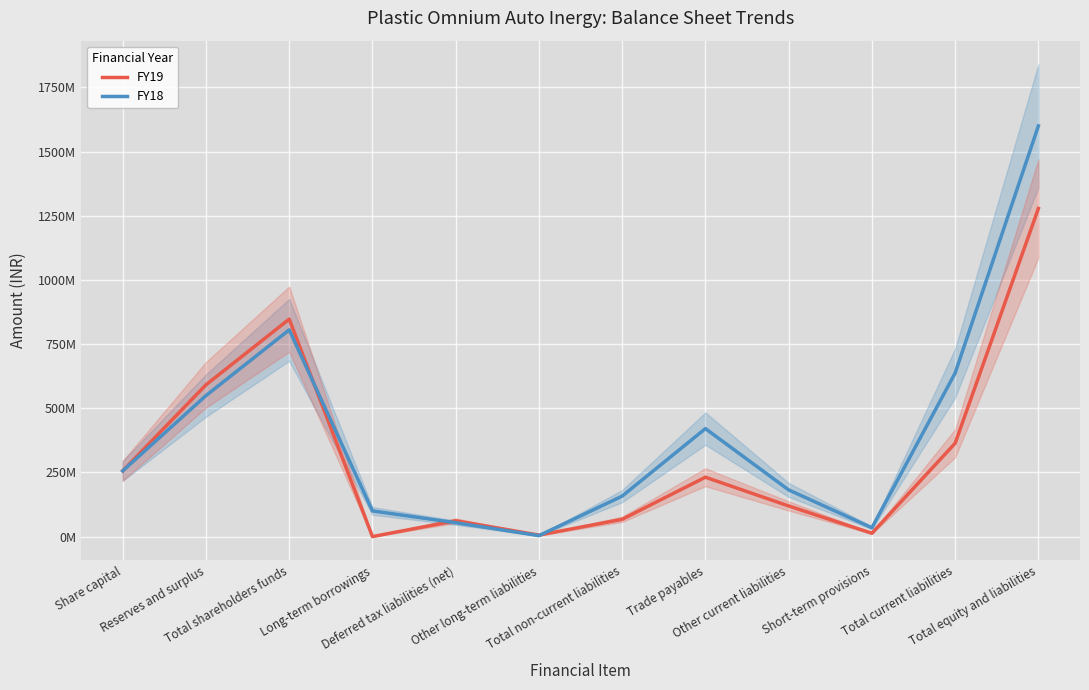

Reading left to right, what are all the values shown in this chart?

FY19: Share capital=256000000	Reserves and surplus=591320000	Total shareholders funds=847320000	Long-term borrowings=0	Deferred tax liabilities (net)=61690000	Other long-term liabilities=5720000	Total non-current liabilities=67410000	Trade payables=231350000	Other current liabilities=119320000	Short-term provisions=12940000	Total current liabilities=363610000	Total equity and liabilities=1278340000
FY18: Share capital=256000000	Reserves and surplus=549380000	Total shareholders funds=805380000	Long-term borrowings=100000000	Deferred tax liabilities (net)=54080000	Other long-term liabilities=3630000	Total non-current liabilities=157710000	Trade payables=420710000	Other current liabilities=181960000	Short-term provisions=34430000	Total current liabilities=637100000	Total equity and liabilities=1600190000